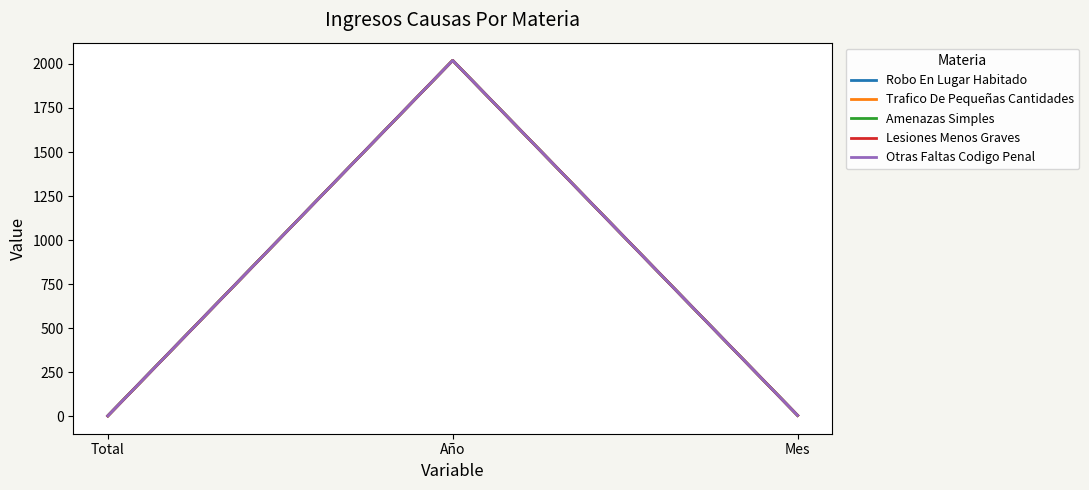

What is the sum of all Robo En Lugar Habitado values?

2026